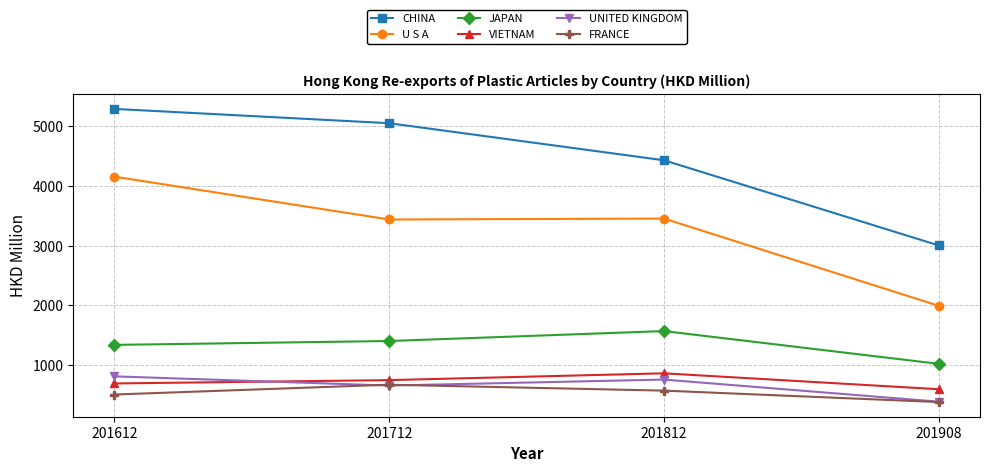

How many interior local valleys does the UNITED KINGDOM series have?

1